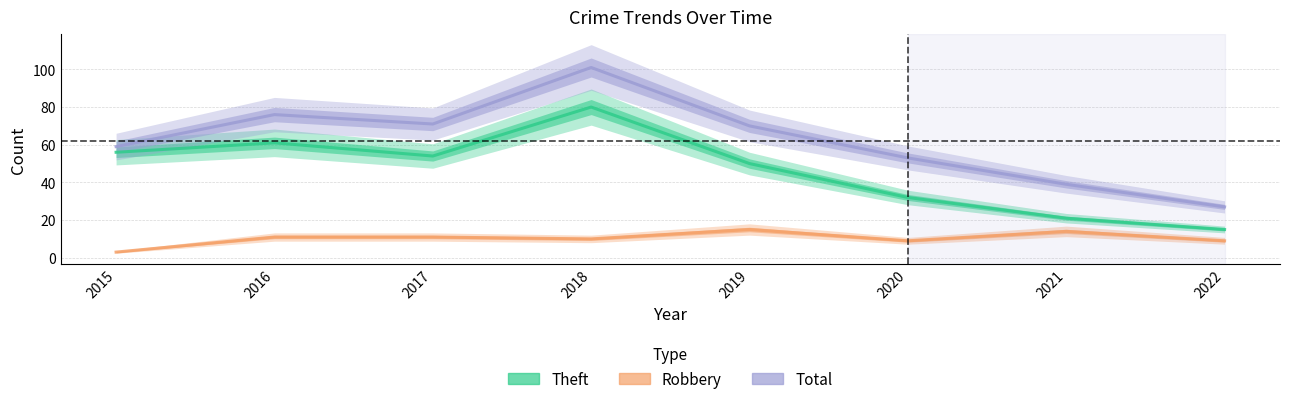

Count the number of categories in the chart.

8